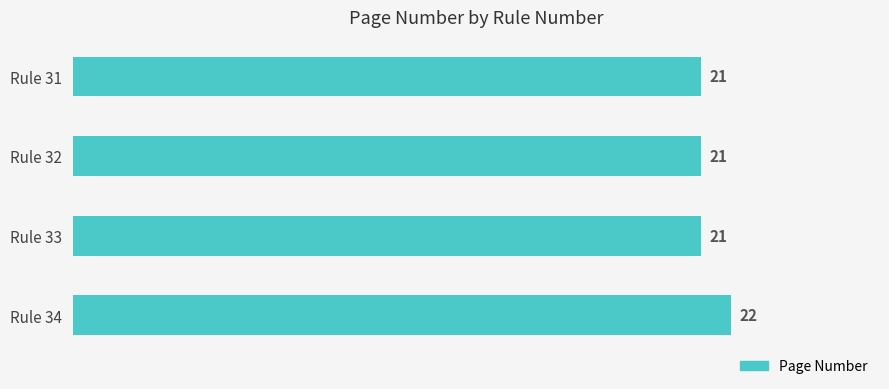

The chart shows a value of 9 at Rule 33. True or false?

False